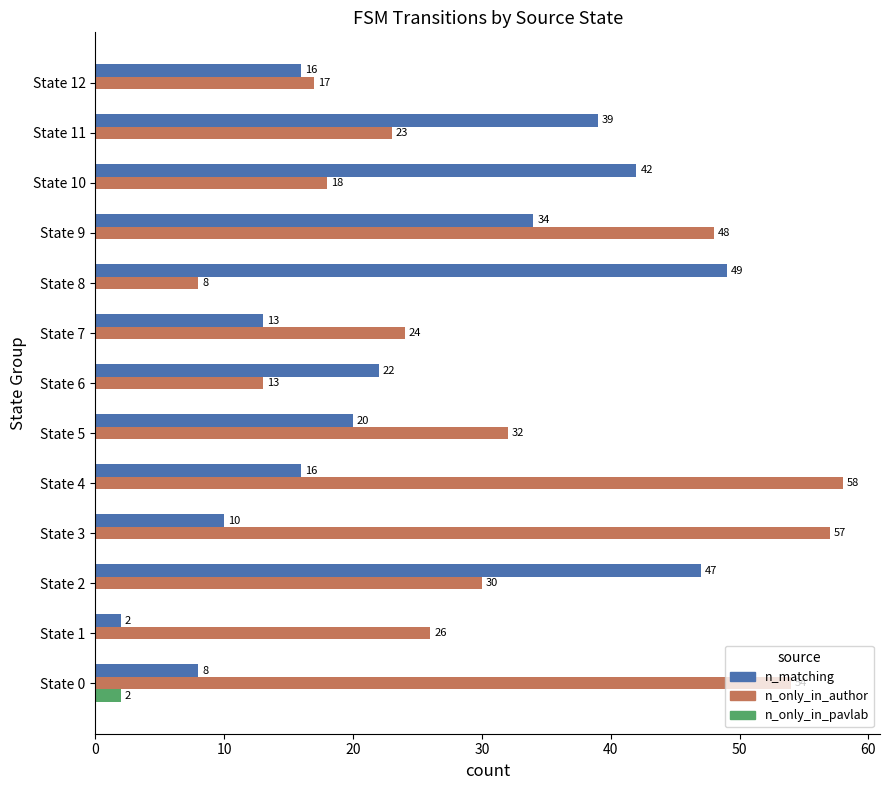

What value does the n_matching series have at State 3, to the nearest 5?

10